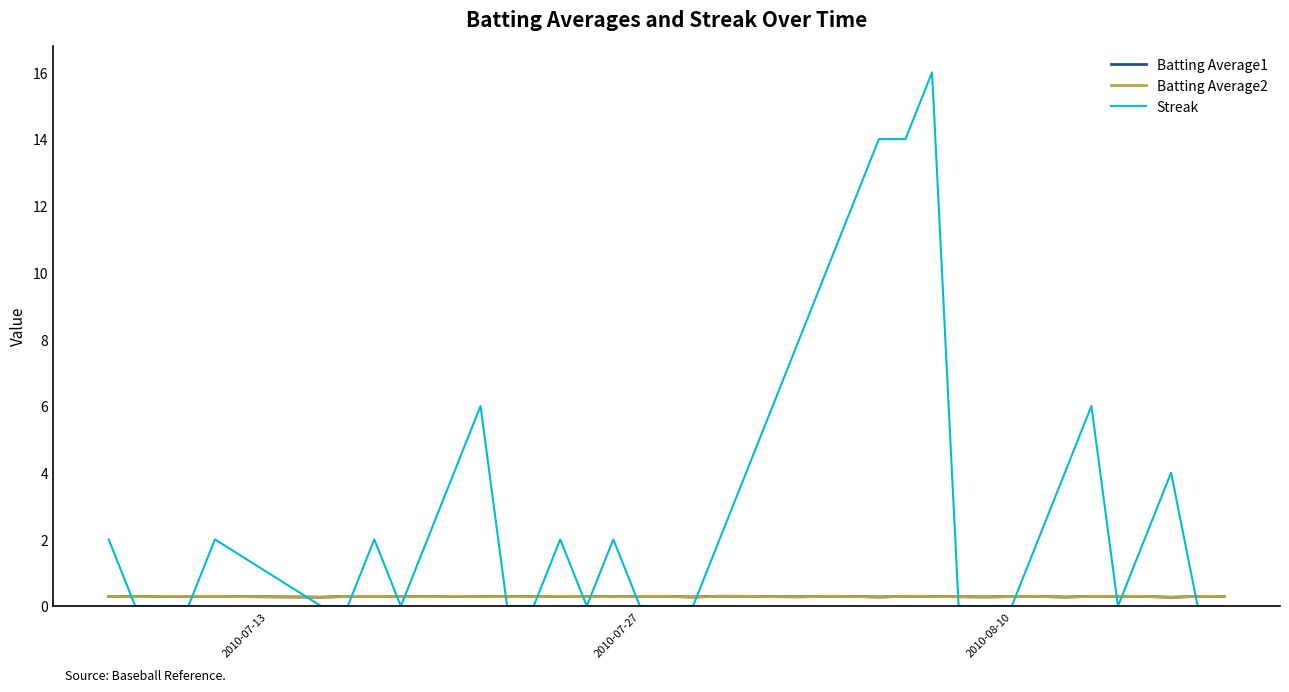

Reading left to right, transcribe all the data shown in this chart.

Batting Average1: 0.3	0.3	0.3	0.3	0.3	0.3	0.3	0.3	0.3	0.3	0.3	0.3	0.3	0.3	0.3	0.3	0.3	0.3	0.3	0.3	0.3	0.3	0.3	0.3	0.3	0.3	0.3	0.3	0.3	0.3	0.3	0.3	0.3	0.3	0.3	0.3	0.3	0.3	0.3	0.3
Batting Average2: 0.3	0.3	0.3	0.3	0.3	0.3	0.3	0.3	0.3	0.3	0.3	0.3	0.3	0.3	0.3	0.3	0.3	0.3	0.3	0.3	0.3	0.3	0.3	0.3	0.3	0.3	0.3	0.3	0.3	0.3	0.3	0.3	0.3	0.3	0.3	0.3	0.3	0.3	0.3	0.3
Streak: 2.0	0.0	0.0	0.0	2.0	0.0	0.0	2.0	0.0	2.0	4.0	6.0	0.0	0.0	2.0	0.0	2.0	0.0	0.0	0.0	2.0	4.0	6.0	8.0	10.0	12.0	14.0	14.0	16.0	0.0	0.0	0.0	2.0	4.0	6.0	0.0	2.0	4.0	0.0	0.0